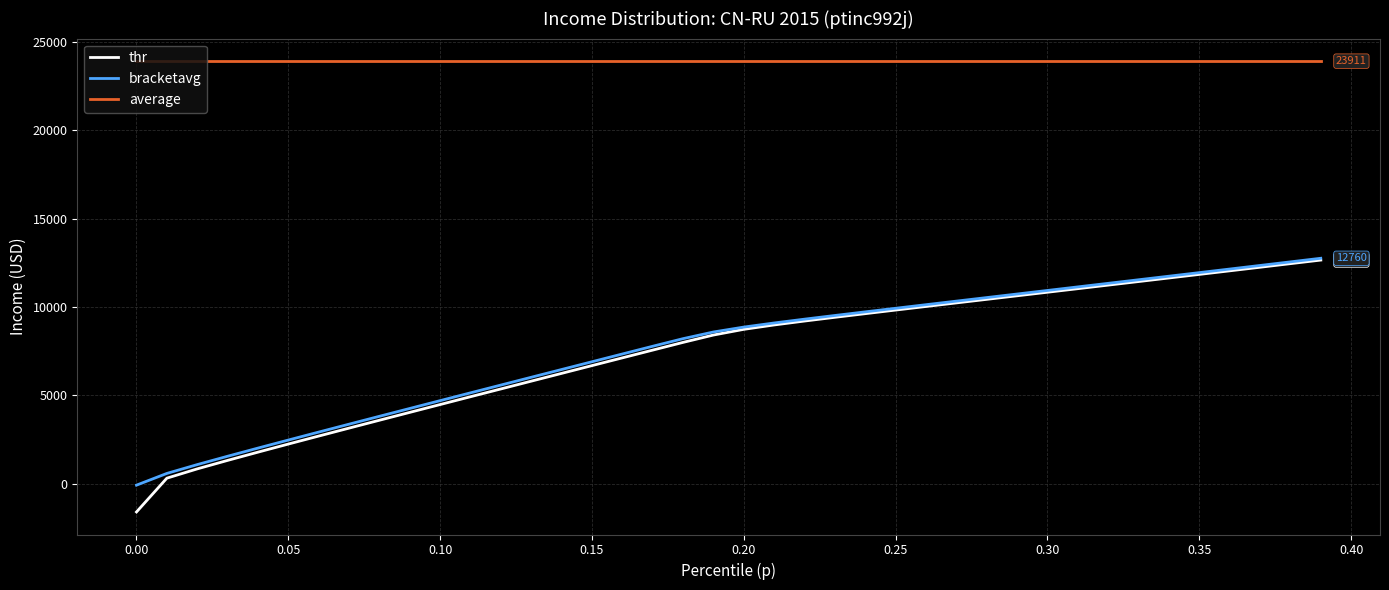

What is the maximum value for average?

23911.3